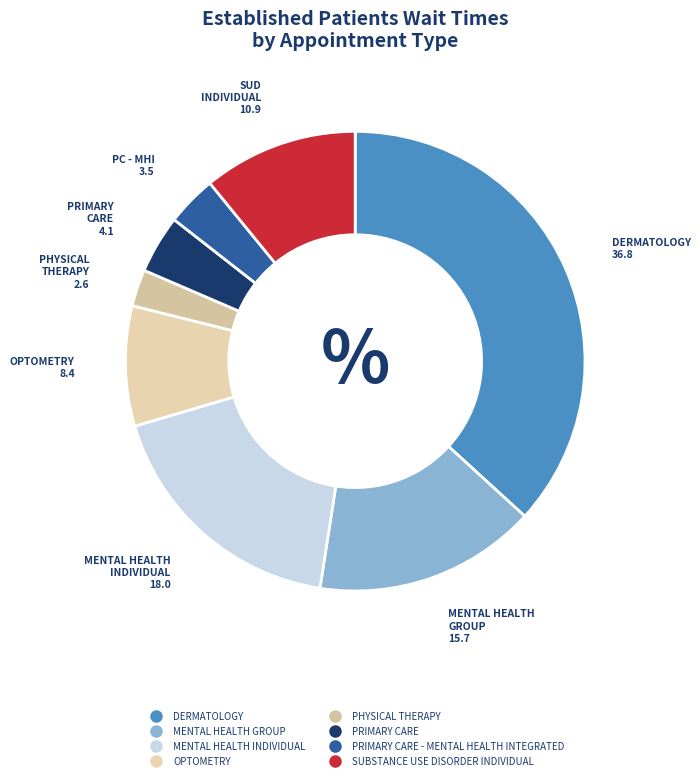

To the nearest percent, what is the average slice percentage?

12%